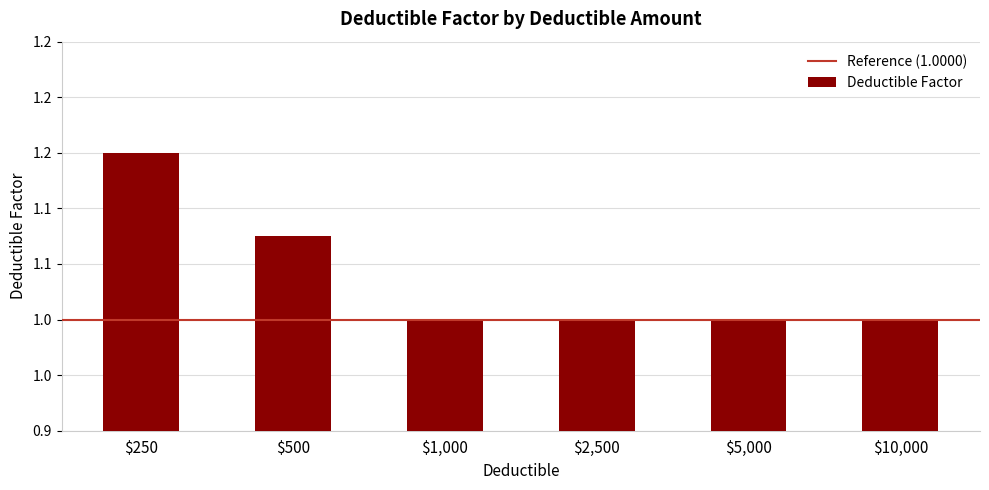

List the labels in order of value, smallest first.

$1,000, $2,500, $5,000, $10,000, $500, $250